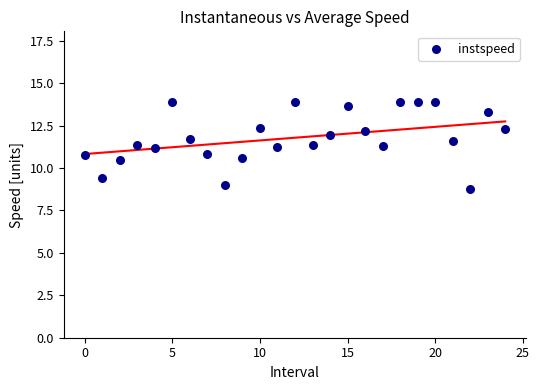

What is the range of Y values (max minus min)?

5.1